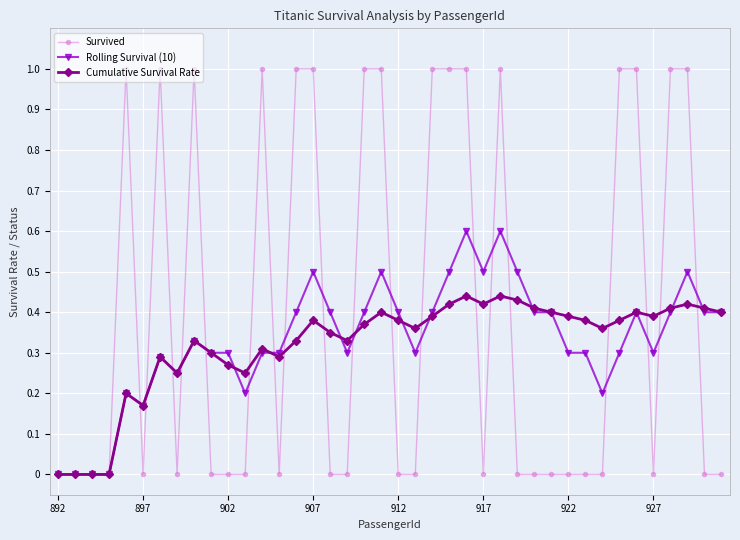

List the series in order of their peak value, lowest first.

Cumulative Survival Rate, Rolling Survival (10), Survived